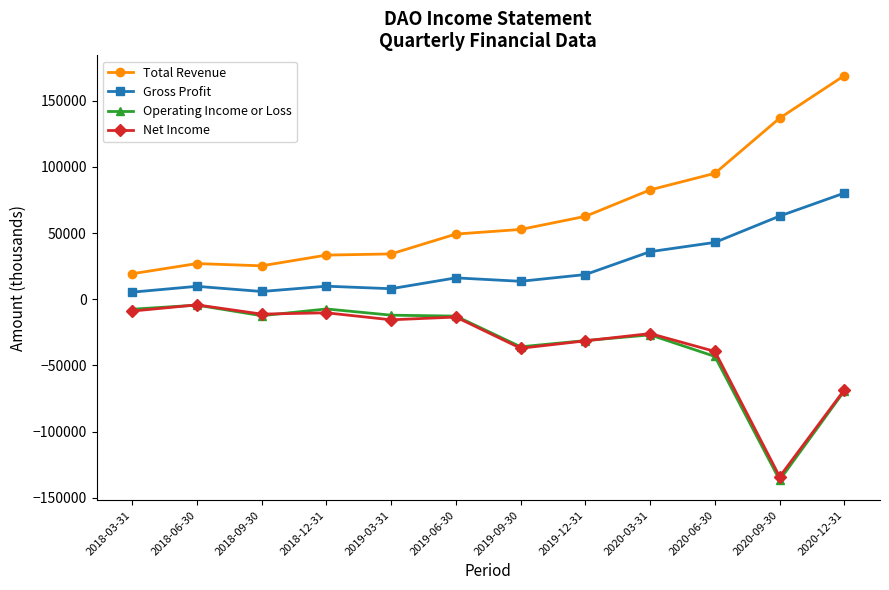

What is the approximate value of Net Income at 2018-06-30, to the nearest 50?

-4200